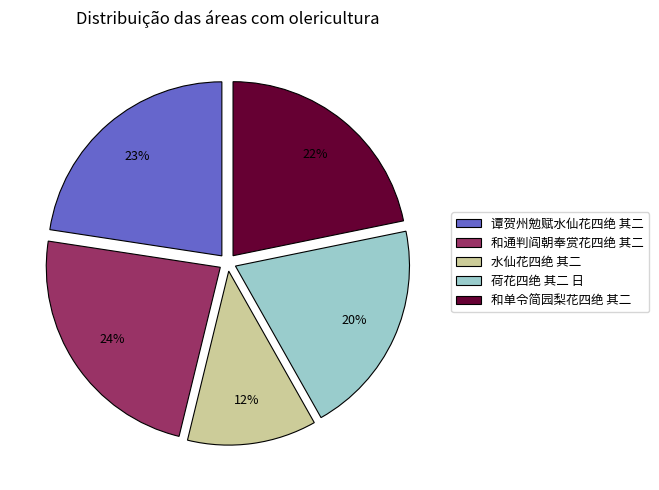

True or false: 和通判阎朝奉赏花四绝 其二 accounts for 24% of the total.

True